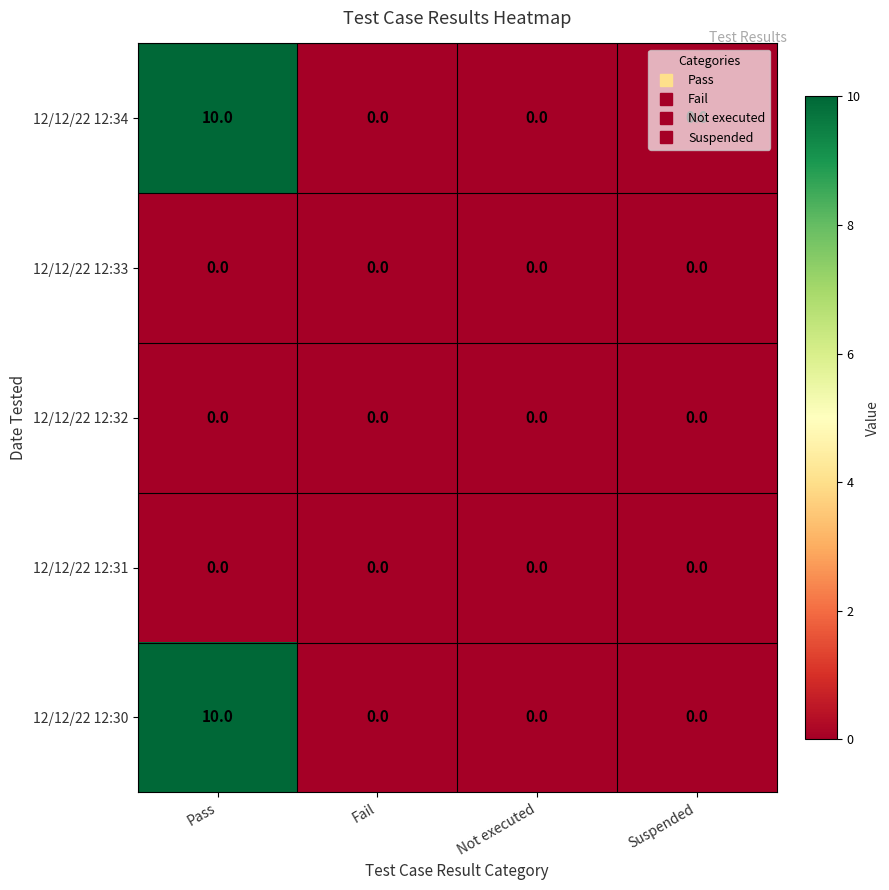

Count the number of data series in this chart.

5